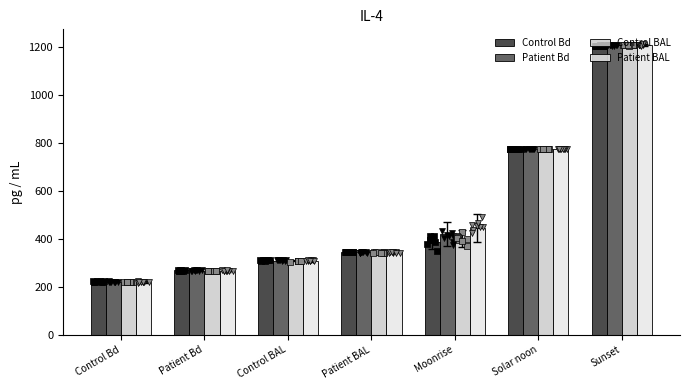

What are all the series names shown in the legend?

Control Bd, Patient Bd, Control BAL, Patient BAL